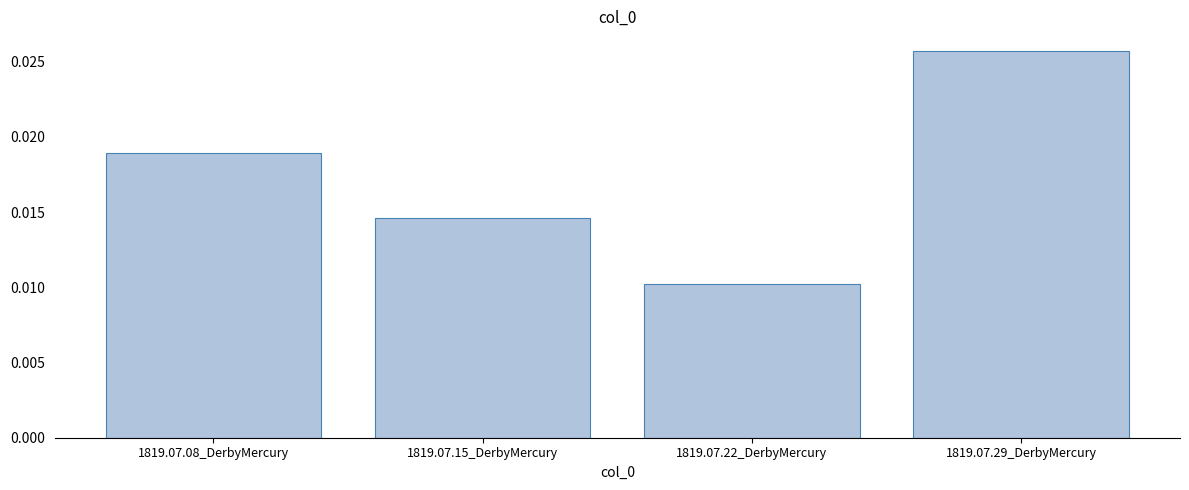

What is the label of the 3rd bar from the right?

1819.07.15_DerbyMercury